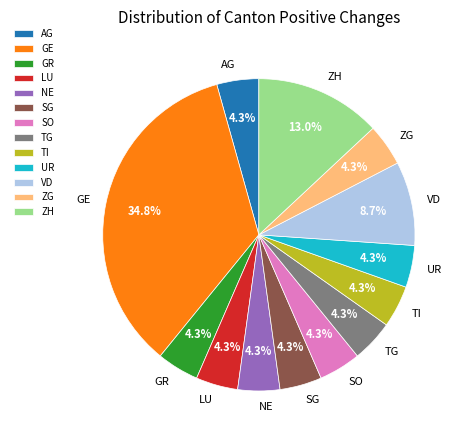

Does TI represent more than half of the total?

No